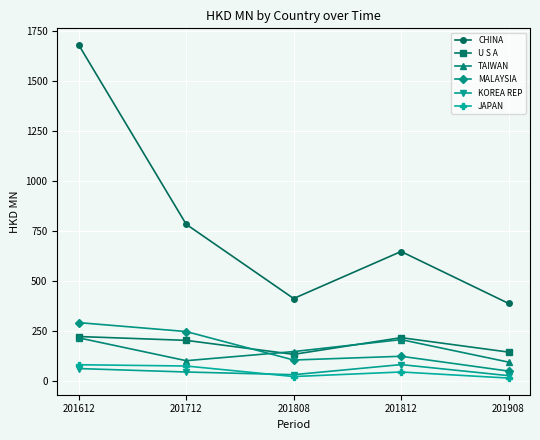

True or false: KOREA REP and MALAYSIA intersect in this chart.

False